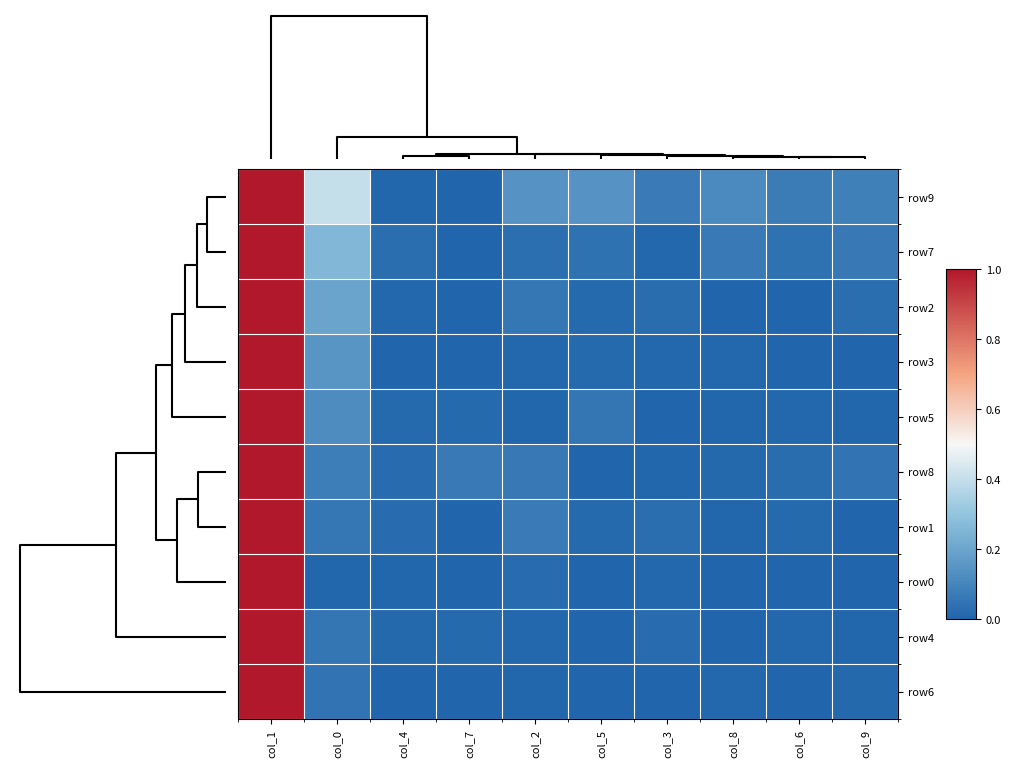

At which category does the chart reach its minimum across all series?

col_7